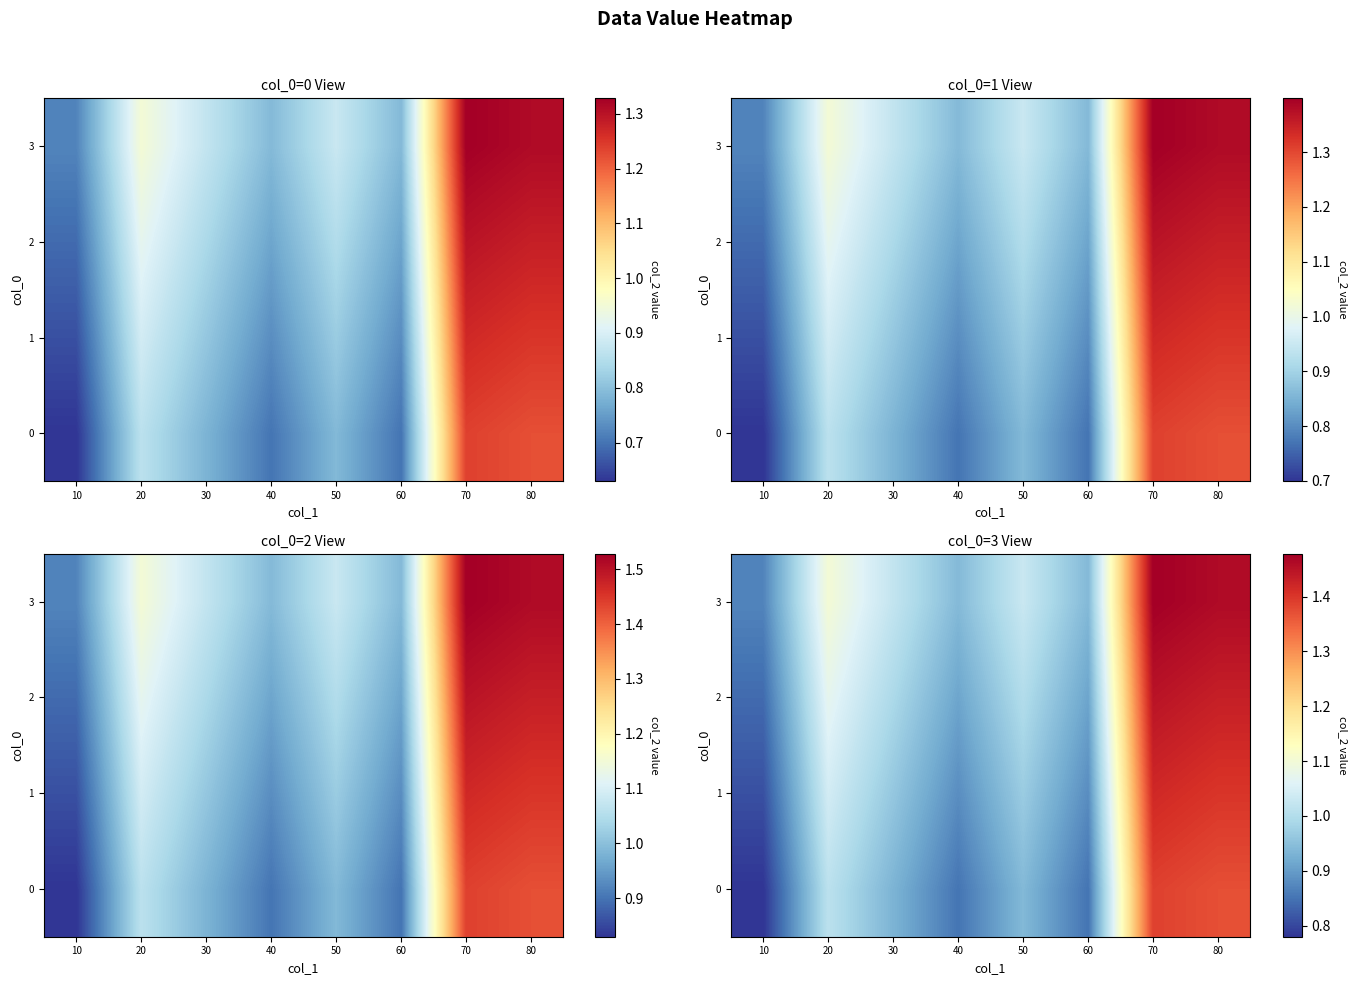

What is the maximum value shown in the chart?

1.5